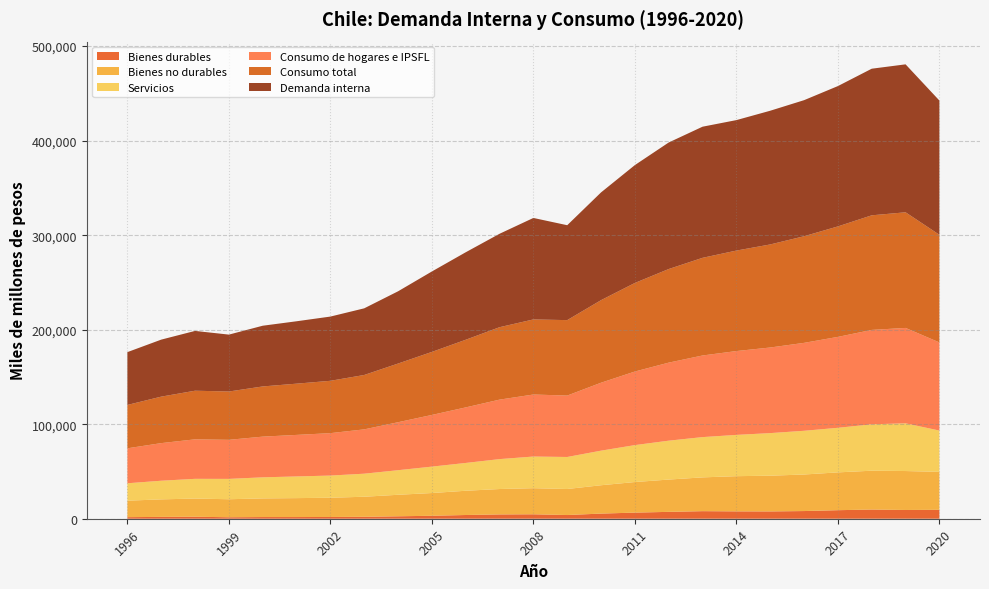

Reading right to left, list all the values displayed in this chart.

Demanda interna: 2020=141995	2019=156526	2018=155105	2017=148461	2016=143950	2015=141466	2014=138023	2013=138723	2012=133886	2011=124691	2010=113993	2009=100404	2008=107370	2007=98838	2006=92550	2005=85100	2004=76433	2003=70511	2002=67947	2001=66009	2000=64237	1999=60195	1998=63268	1997=60313	1996=55864
Consumo total: 2020=113899	2019=122331	2018=121246	2017=116879	2016=112802	2015=109024	2014=106318	2013=103328	2012=99029	2011=93713	2010=87351	2009=79816	2008=79429	2007=76633	2006=71564	2005=66679	2004=62070	2003=57539	2002=55381	2001=54217	2000=53094	1999=51112	1998=51430	1997=49180	1996=45884
Consumo de hogares e IPSFL: 2020=93245	2019=100952	2018=99868	2017=96191	2016=93029	2015=90575	2014=88697	2013=86356	2012=82570	2011=77856	2010=71887	2009=64983	2008=65617	2007=62930	2006=58778	2005=54678	2004=50763	2003=46899	2002=44878	2001=43947	2000=43061	1999=41339	1998=41797	1997=39784	1996=36996
Bienes no durables: 2020=40151	2019=41208	2018=41096	2017=40008	2016=38666	2015=37805	2014=37234	2013=35741	2012=34176	2011=32348	2010=29997	2009=27543	2008=27612	2007=26881	2006=25656	2005=24063	2004=22763	2003=21222	2002=20355	2001=20026	2000=19735	1999=19050	1998=19238	1997=18539	1996=17426
Servicios: 2020=43695	2019=50458	2018=49082	2017=47149	2016=46249	2015=45045	2014=43666	2013=42604	2012=41141	2011=39070	2010=36584	2009=33867	2008=33491	2007=31642	2006=29412	2005=27938	2004=25996	2003=24388	2002=23455	2001=22923	2000=22289	1999=21523	1998=20859	1997=19716	1996=18412
Bienes durables: 2020=9439	2019=9258	2018=9717	2017=9041	2016=8124	2015=7734	2014=7796	2013=8011	2012=7267	2011=6476	2010=5440	2009=3918	2008=4700	2007=4554	2006=3944	2005=3134	2004=2583	2003=2040	2002=1858	2001=1787	2000=1778	1999=1577	1998=2112	1997=1953	1996=1672